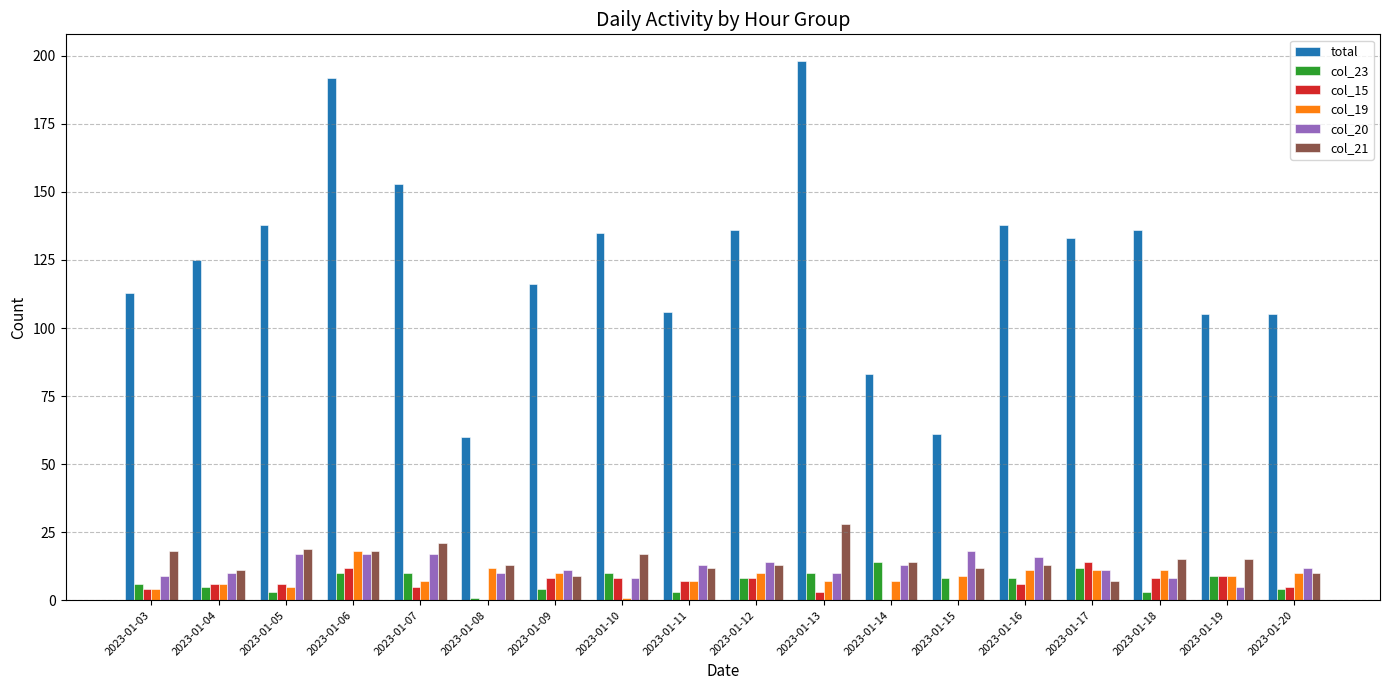

At which label does col_21 reach its peak?

2023-01-13